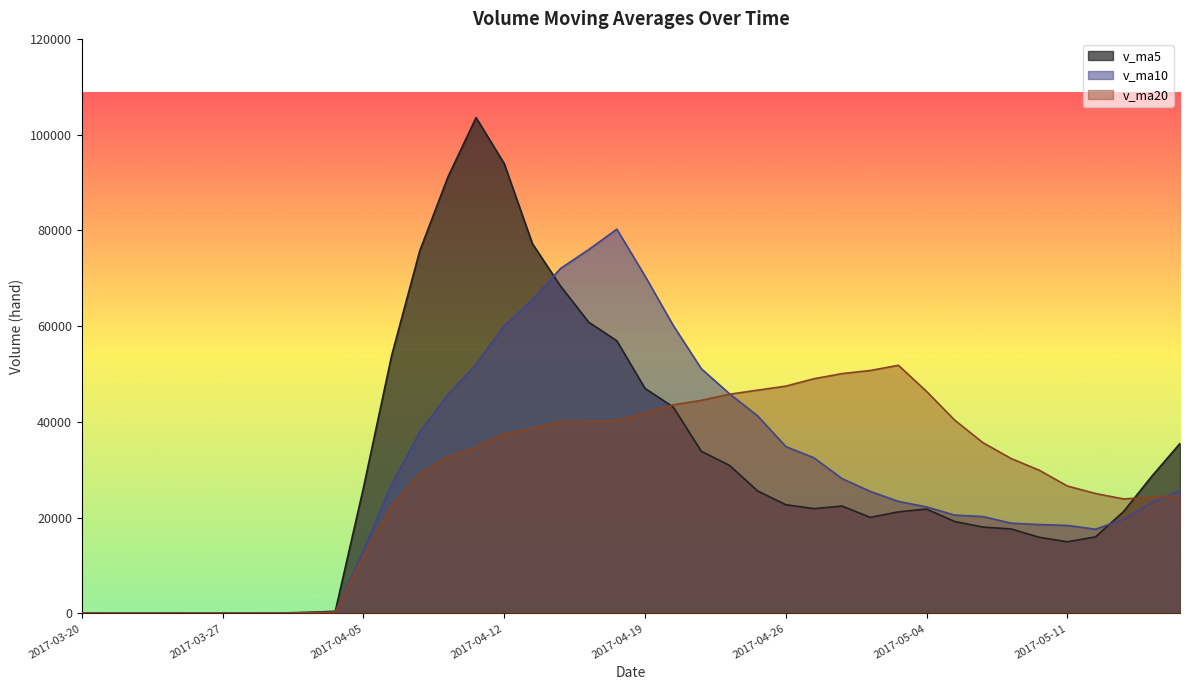

Which series ends up on top after the final intersection of v_ma20 and v_ma10?

v_ma10